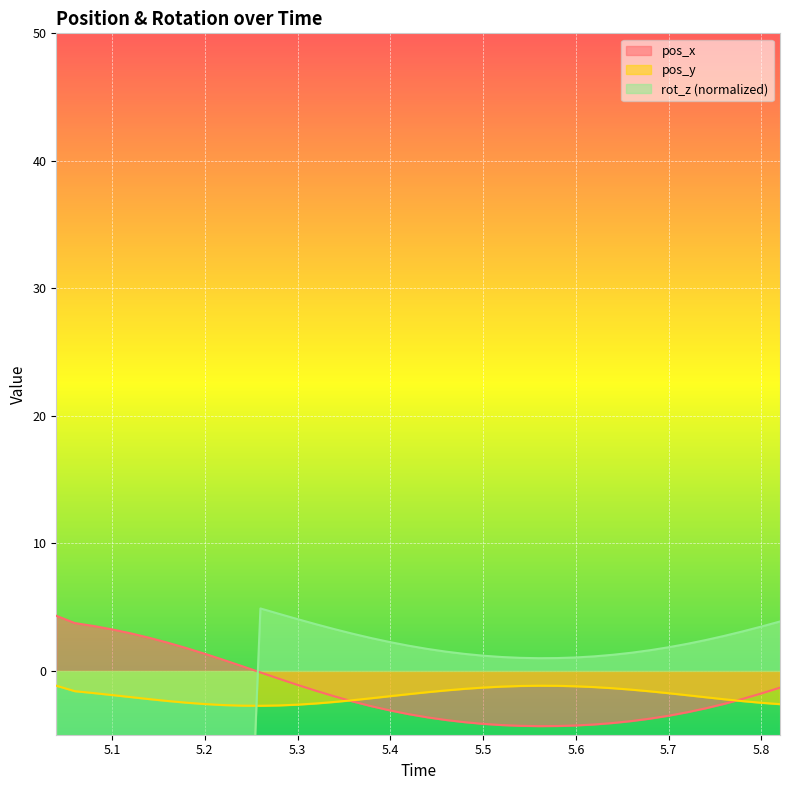

What is the minimum value for pos_y?

-2.7